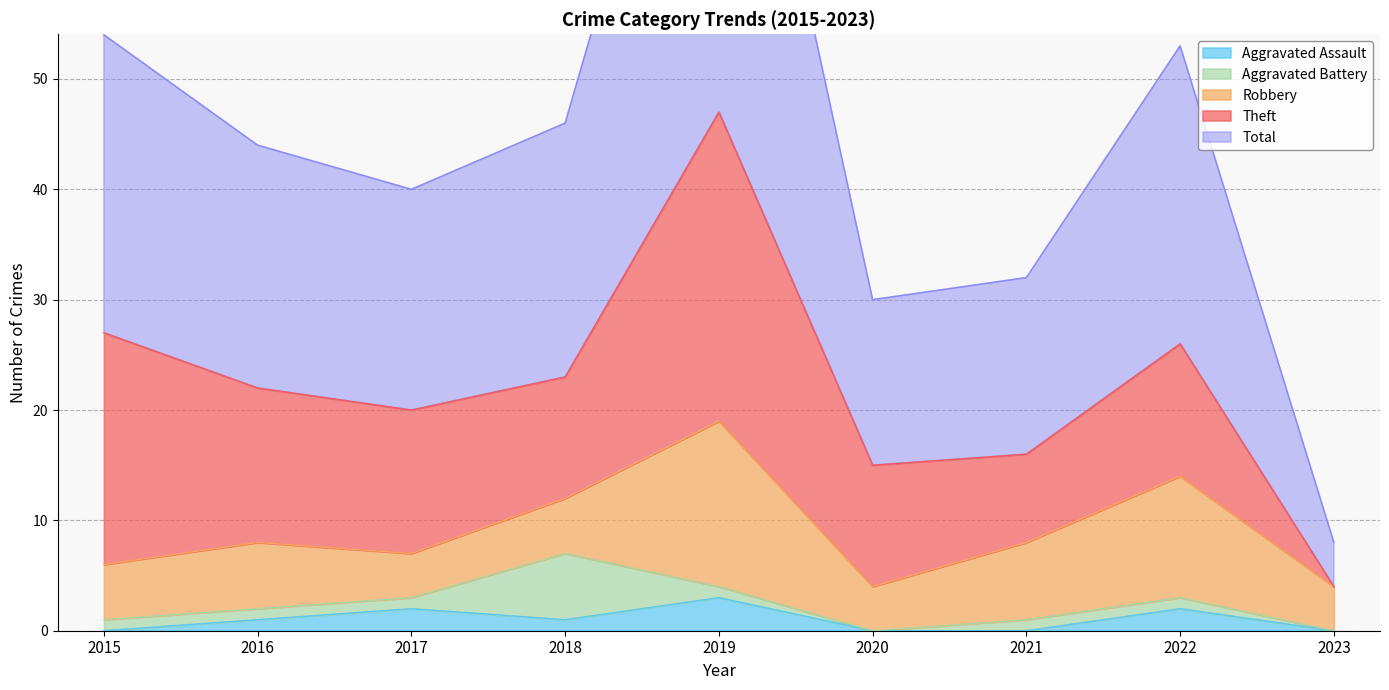

The Aggravated Assault series shows 3 at 2019. True or false?

True